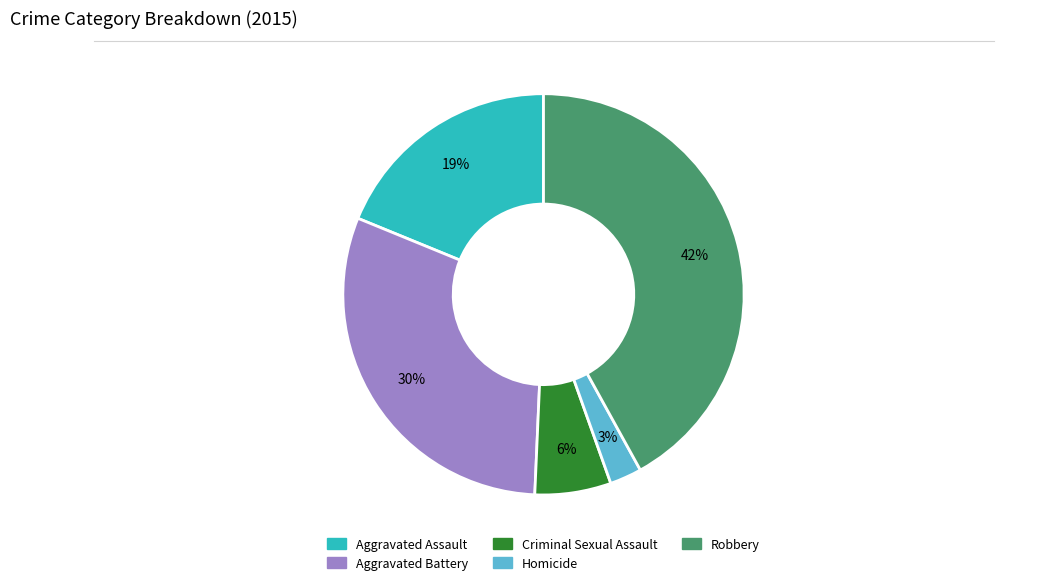

True or false: Aggravated Assault accounts for 26% of the total.

False